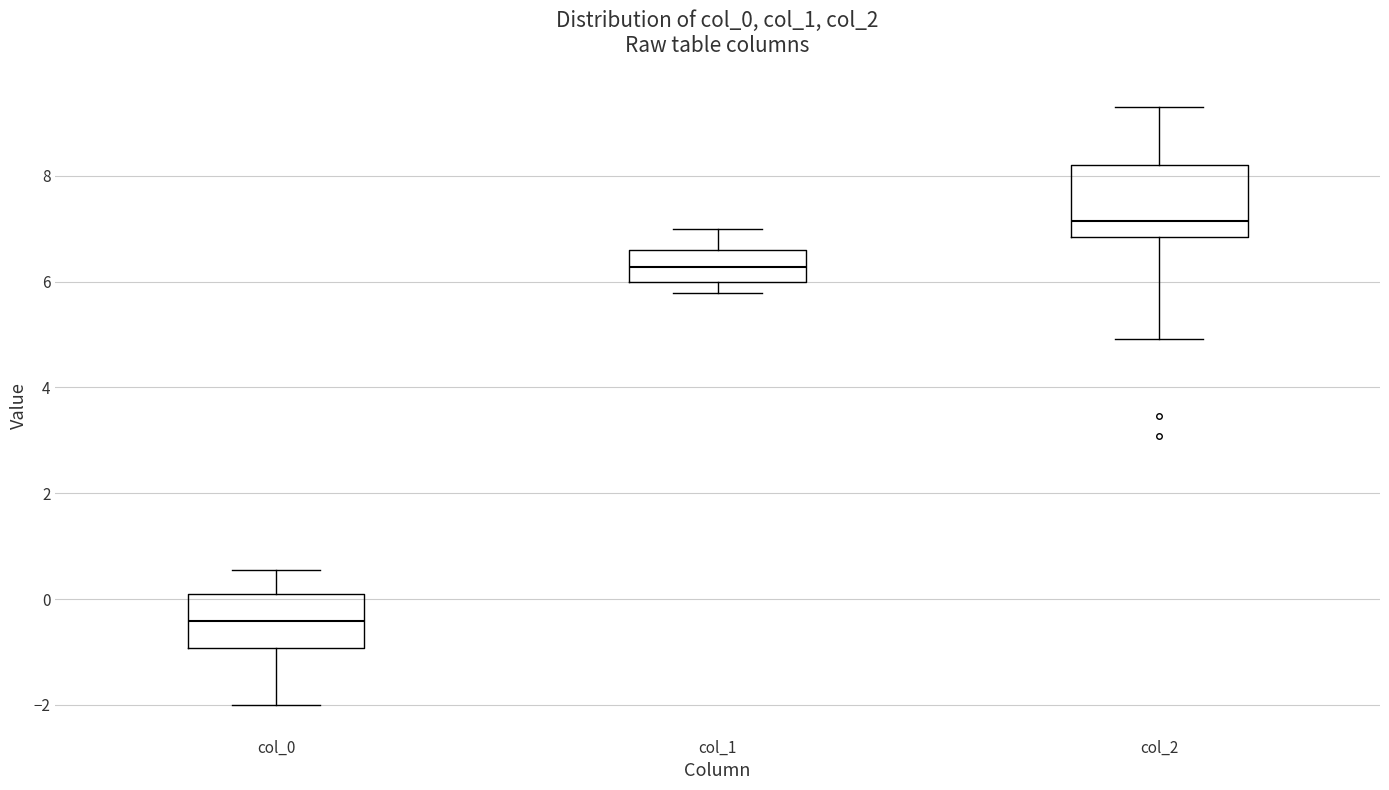

Reading left to right, read every box against the y-axis: the position of its median line, the range the box covers, and the ends of its whiskers. The values are not printed on the chart, so give them approximately, as read against the axis.

col_0: median -0.4, box -1.0 to 0.0, whiskers -2.0 to 0.6
col_1: median 6.2, box 6.0 to 6.6, whiskers 5.8 to 7.0
col_2: median 7.2, box 6.8 to 8.2, whiskers 5.0 to 9.2